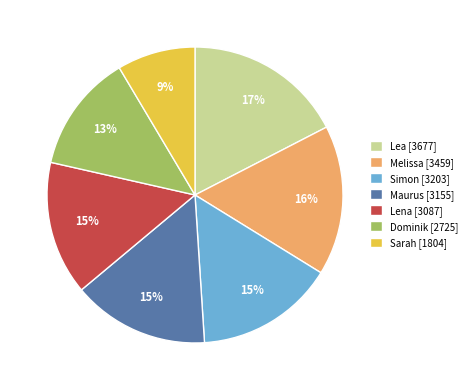

Is the sum of Simon and Lena greater than half?

No